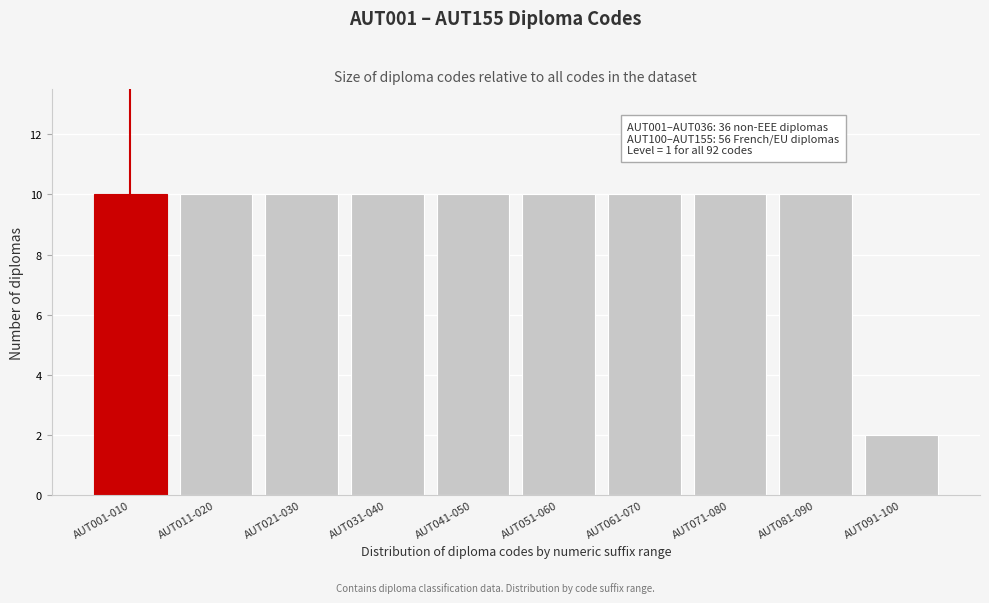

Reading left to right, what are all the values shown in this chart?

AUT001-010=10	AUT011-020=10	AUT021-030=10	AUT031-040=10	AUT041-050=10	AUT051-060=10	AUT061-070=10	AUT071-080=10	AUT081-090=10	AUT091-100=2